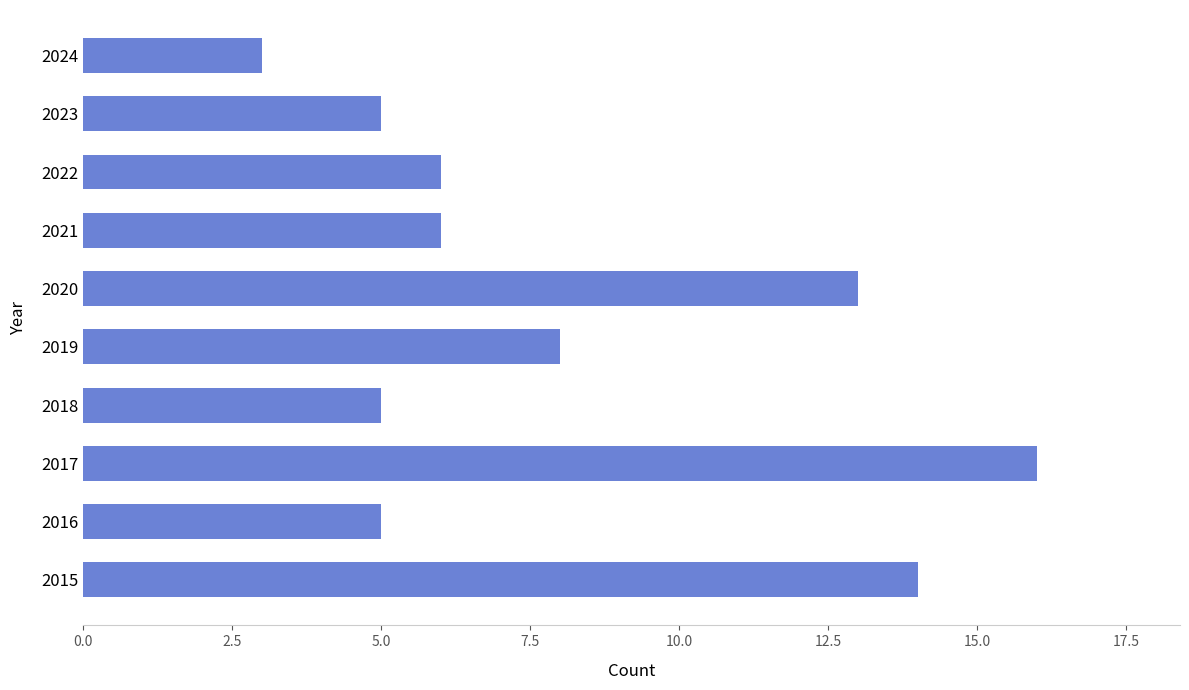

Which has a higher value, 2021 or 2017?

2017